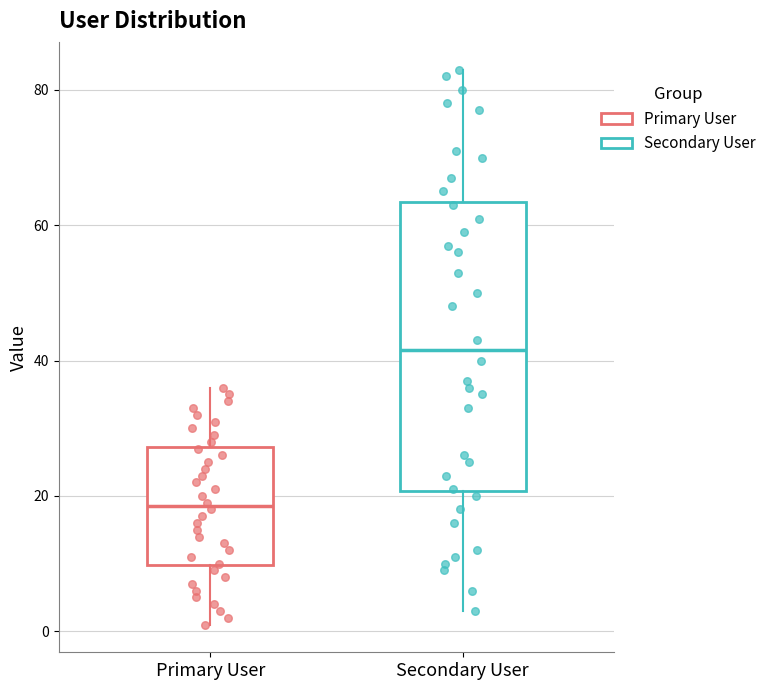

Which box's median line is the lowest?

Primary User